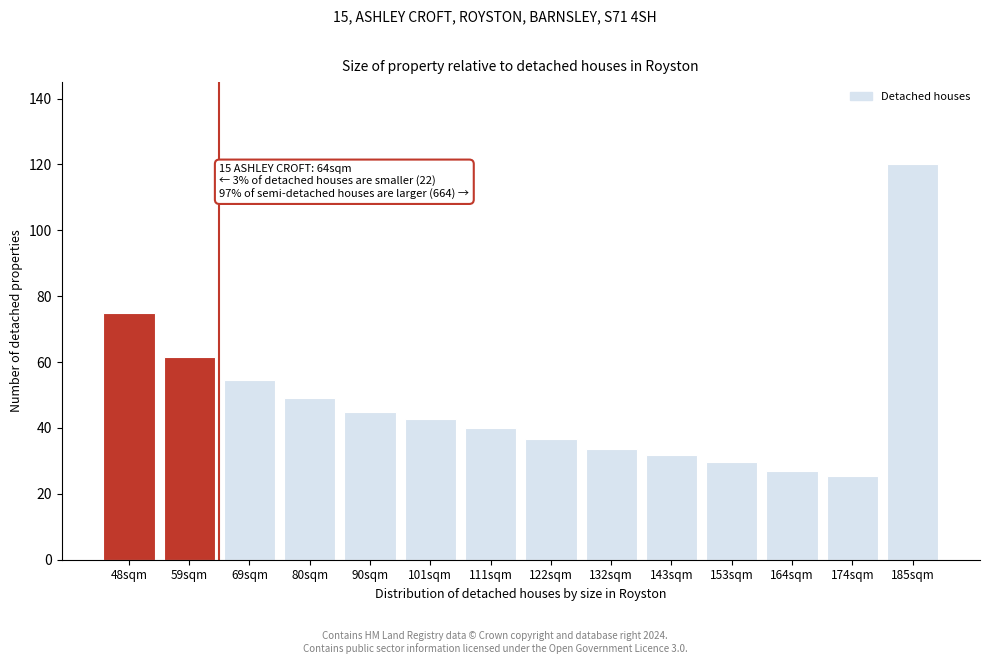

Reading left to right, what are all the values shown in this chart?

74.9	61.6	54.6	49.1	44.8	42.7	39.9	36.7	33.6	31.9	29.8	27.1	25.4	120.0